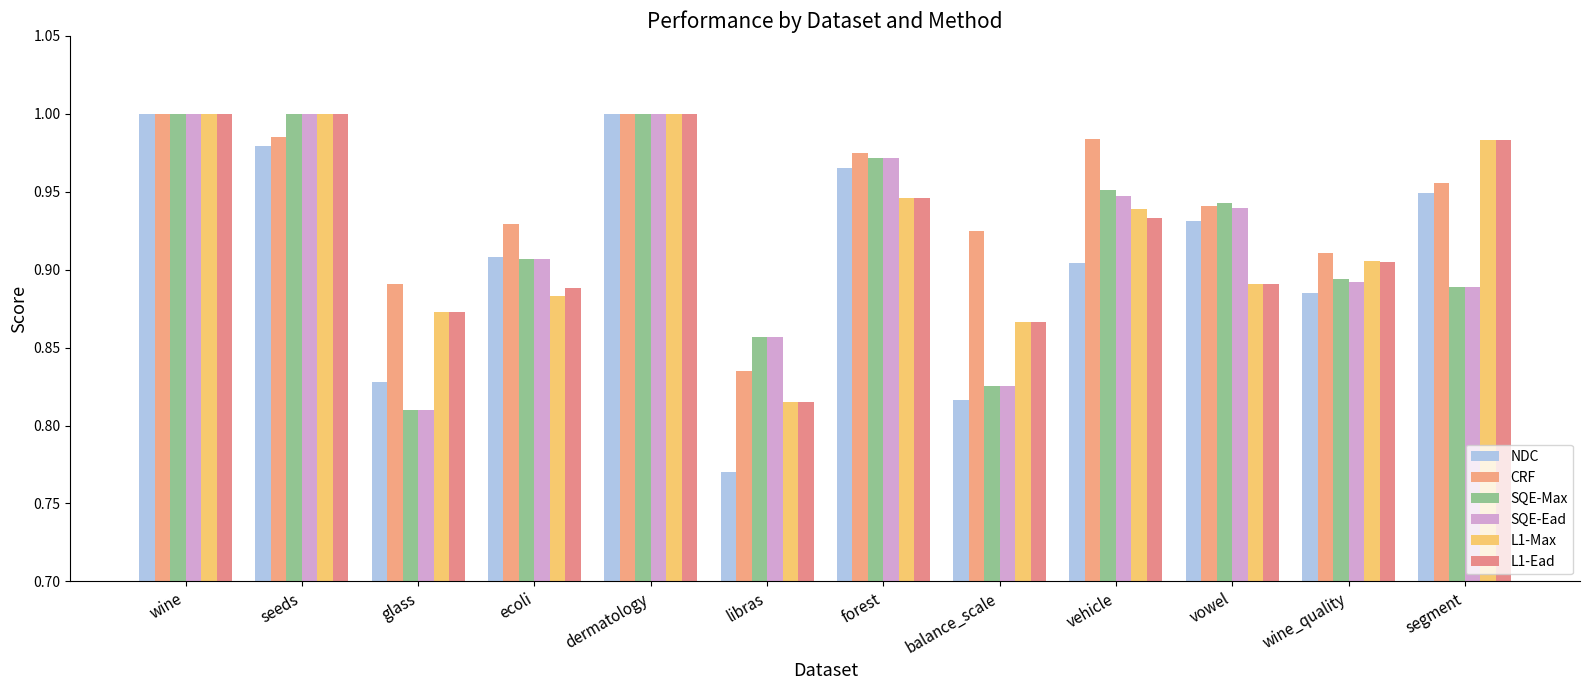

How many bars are there in each group?

6